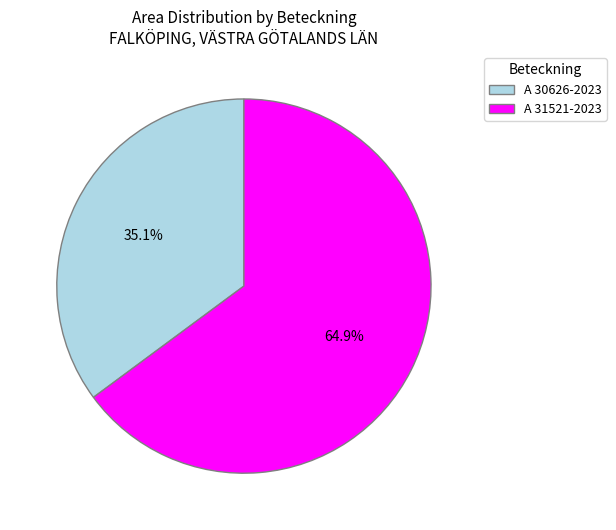

What is the largest slice in the pie chart?

A 31521-2023